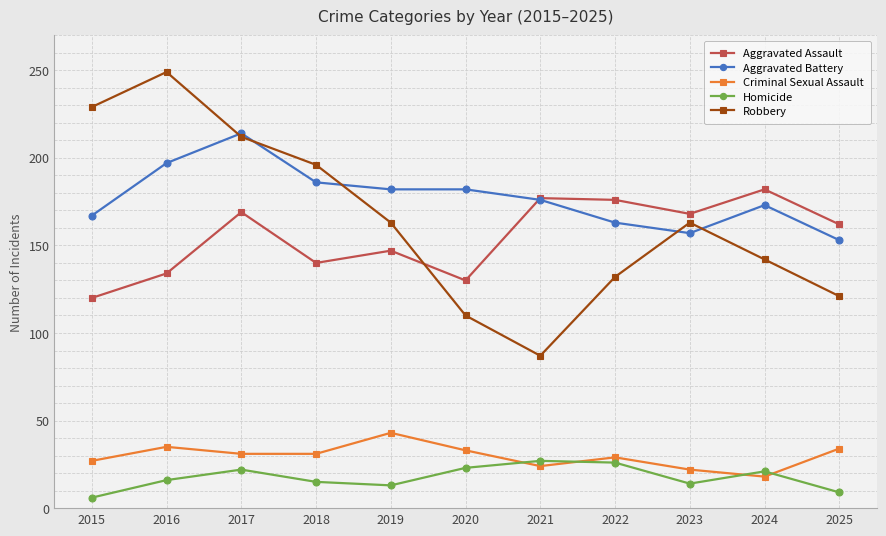

What are all the series names shown in the legend?

Aggravated Assault, Aggravated Battery, Criminal Sexual Assault, Homicide, Robbery